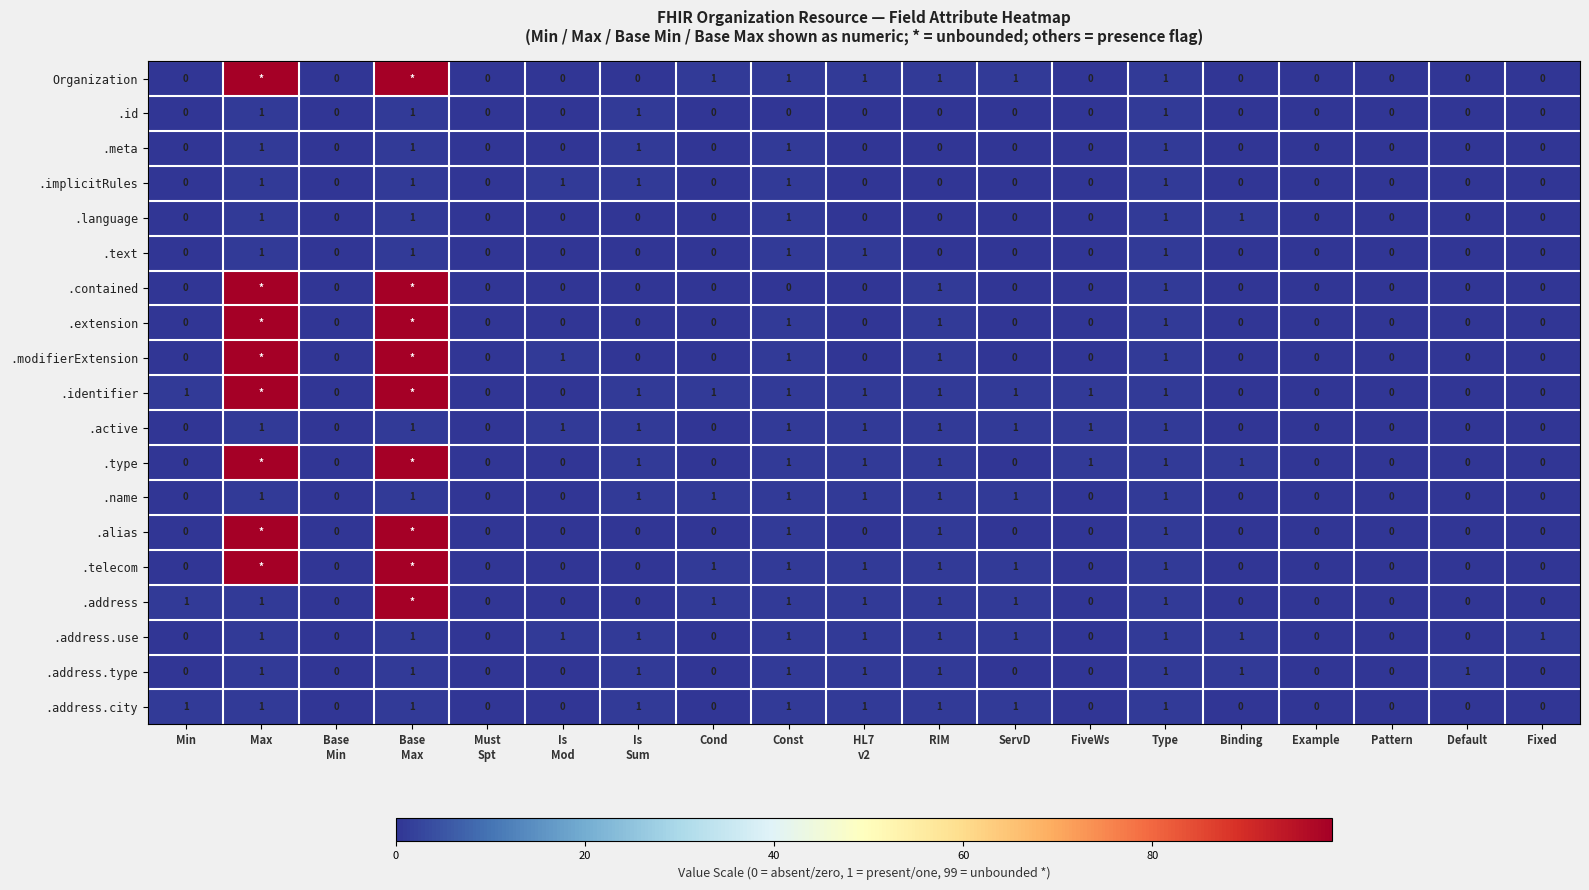

Is it true that .address.use equals 1 at Max?

True